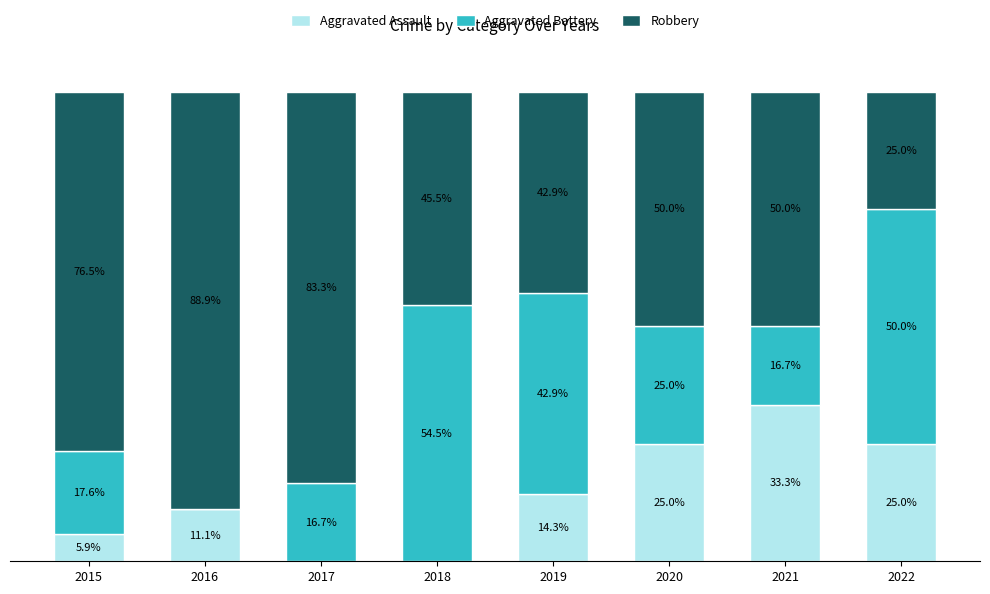

Are the bars grouped side by side (vs. stacked)?

No